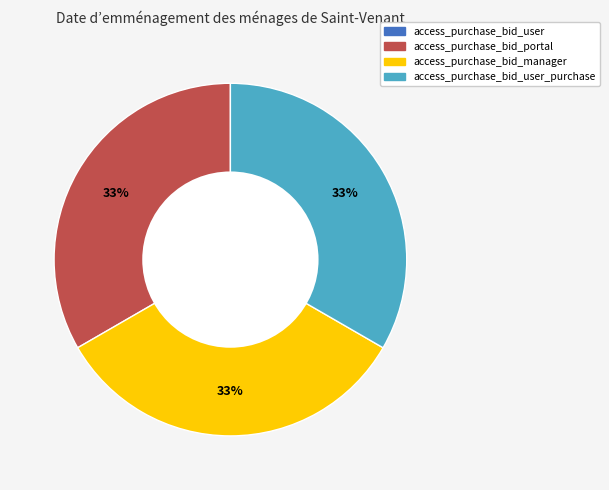

Is there a majority slice in this chart?

No